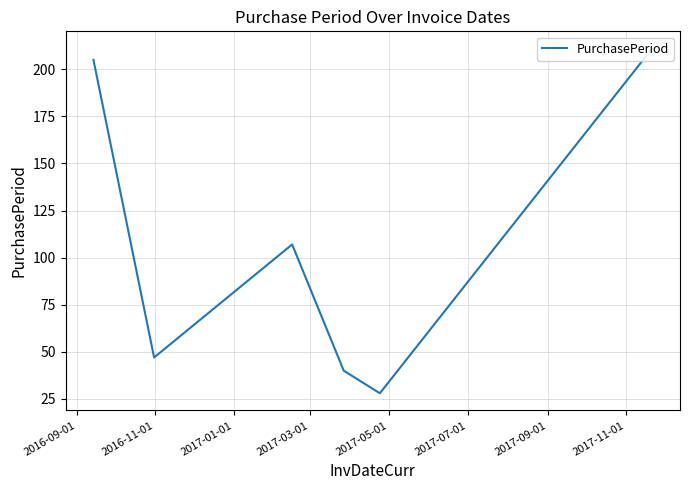

What is the label of the 2nd point from the left?

2016-11-01